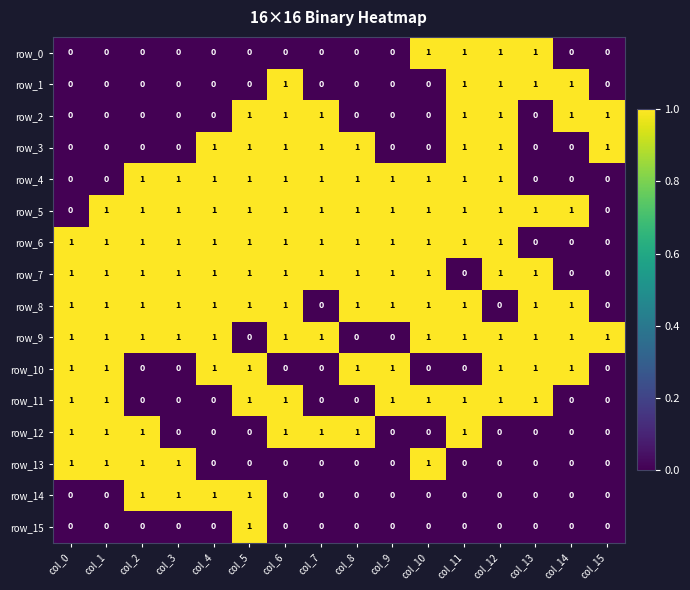

At how many categories does at least one series exceed 0?

16